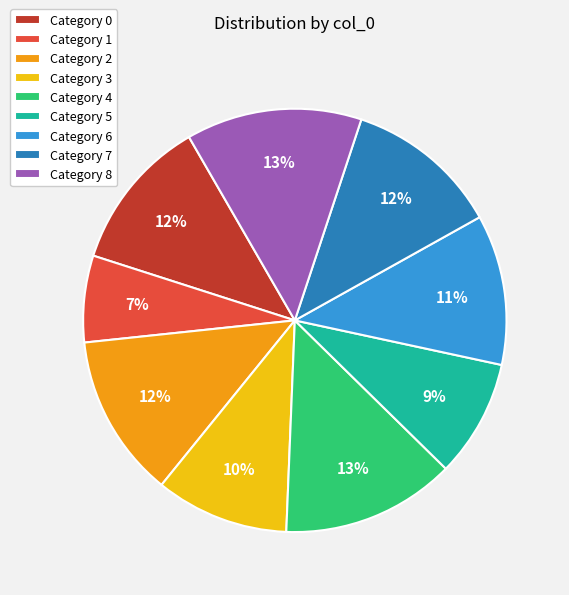

Is the sum of Category 6 and Category 0 greater than half?

No